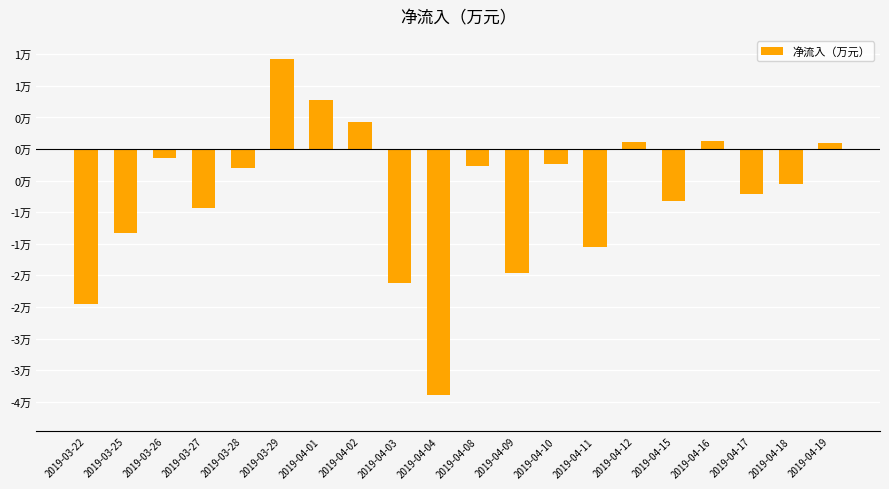

What is the value of the 5th bar from the left?

-3027.1